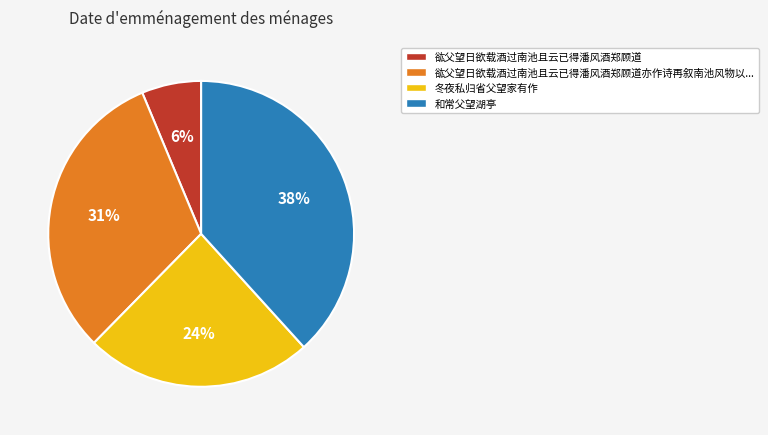

Is there a majority slice in this chart?

No